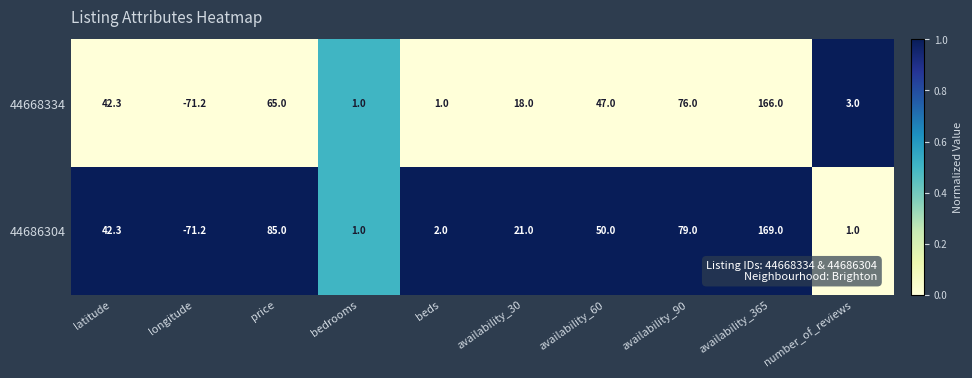

Reading left to right, transcribe all the data shown in this chart.

44668334: 42.3	-71.2	65.0	1.0	1.0	18.0	47.0	76.0	166.0	3.0
44686304: 42.3	-71.2	85.0	1.0	2.0	21.0	50.0	79.0	169.0	1.0